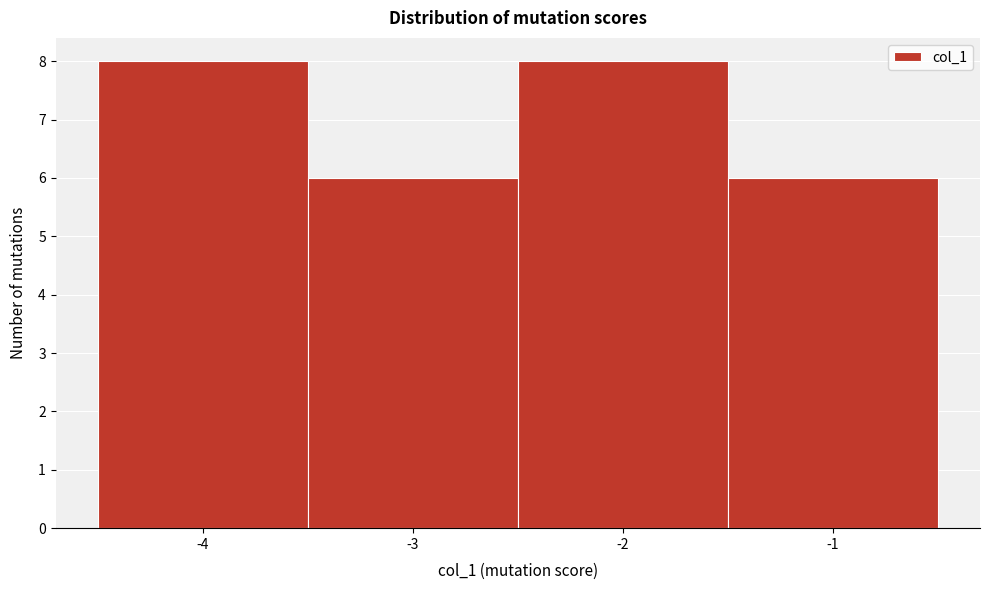

Reading left to right, transcribe this chart: for each bar, give the range it covers on the x-axis and its height. The values are not printed on the chart, so give them approximately, as read against the axis.

-4.5 to -3.5: 8
-3.5 to -2.5: 6
-2.5 to -1.5: 8
-1.5 to -0.5: 6